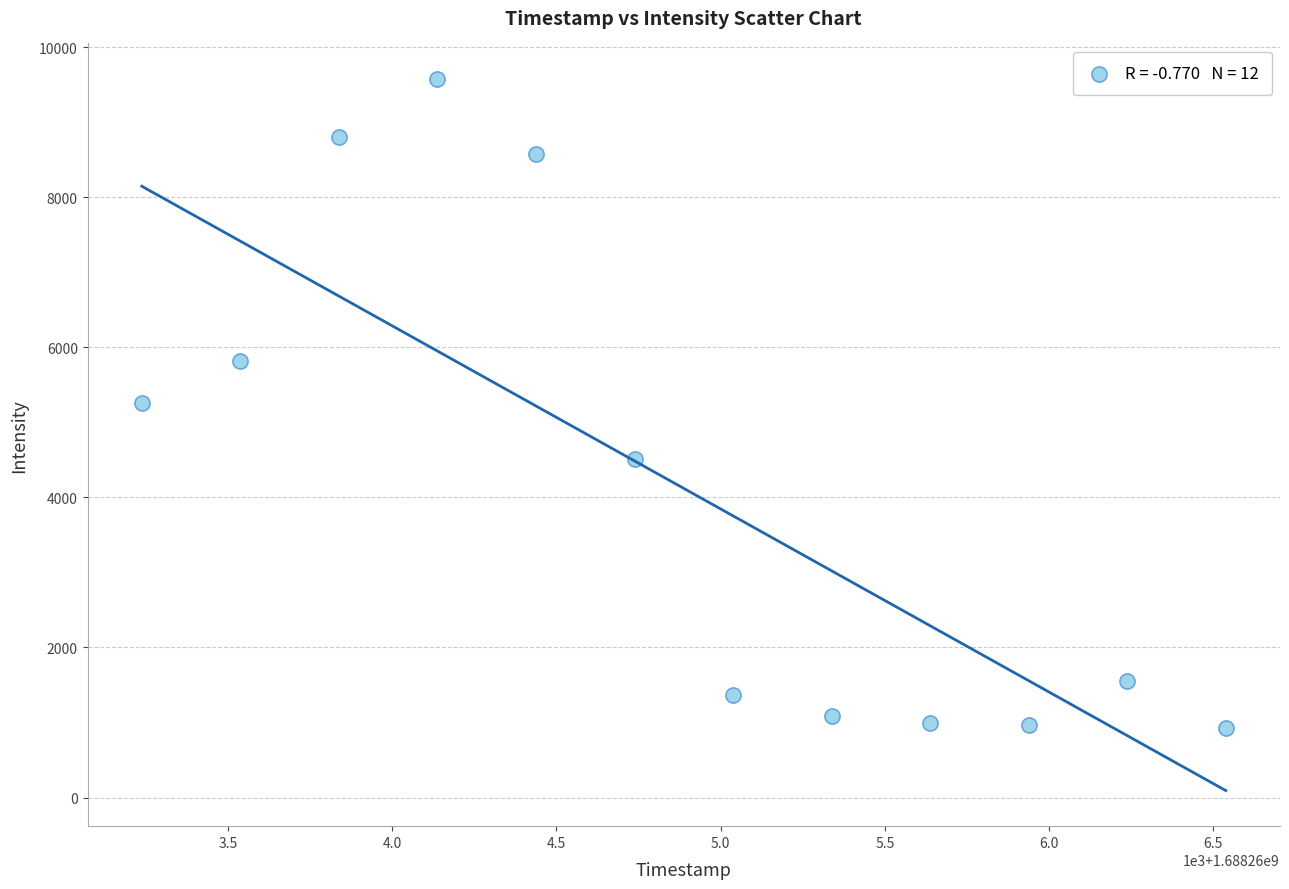

What is the average X value?

1688264888.0